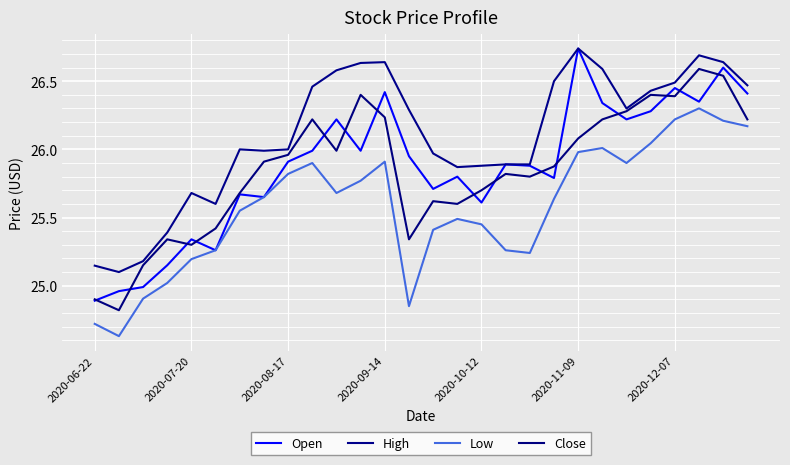

What is the smallest value displayed?

24.6